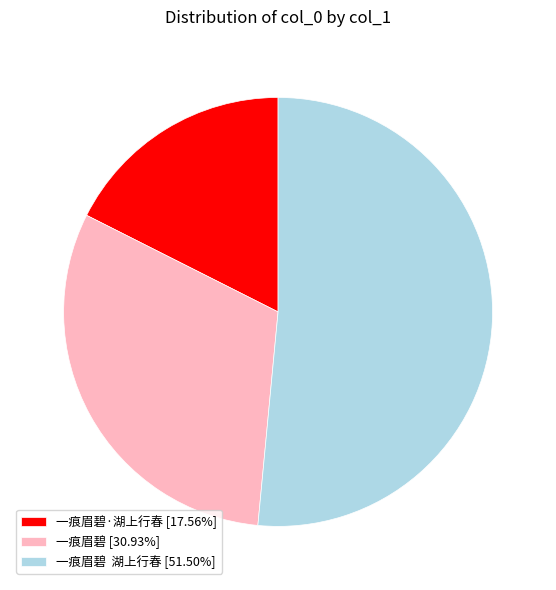

Does 一痕眉碧 湖上行春 [51.50%] account for over 50% of the chart?

Yes